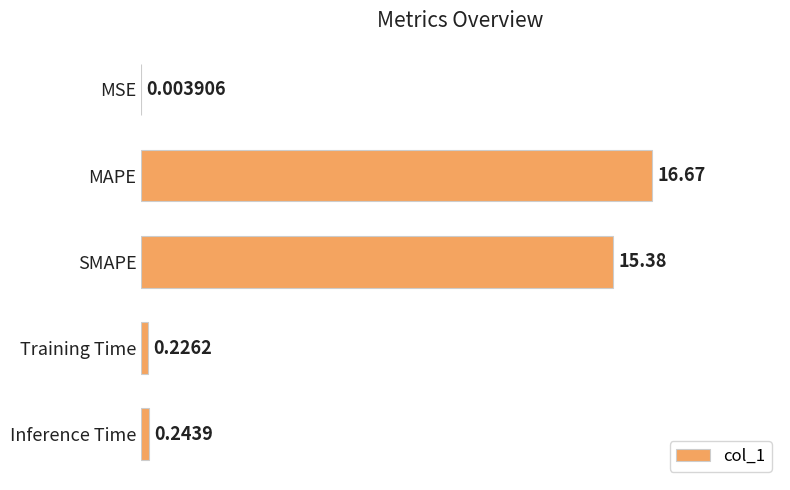

Which category has the highest value across all series?

MAPE